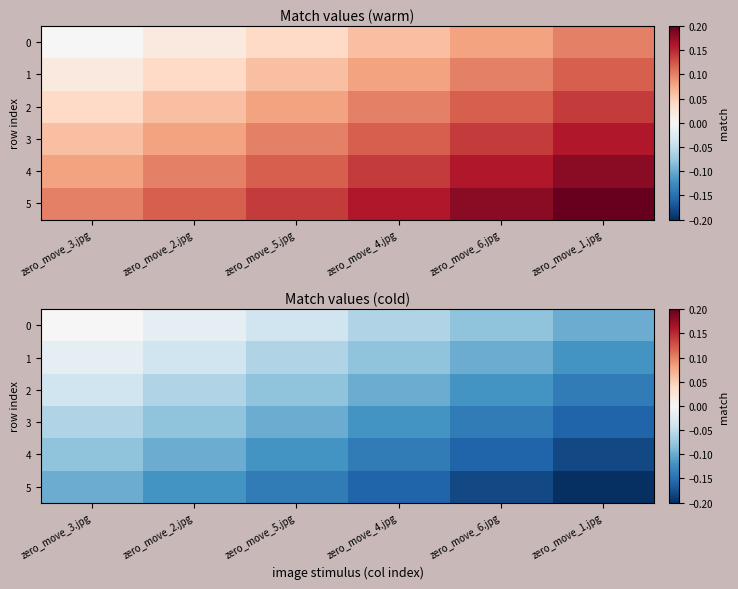

What is the difference between the second highest and minimum values in the 2 series?

0.1